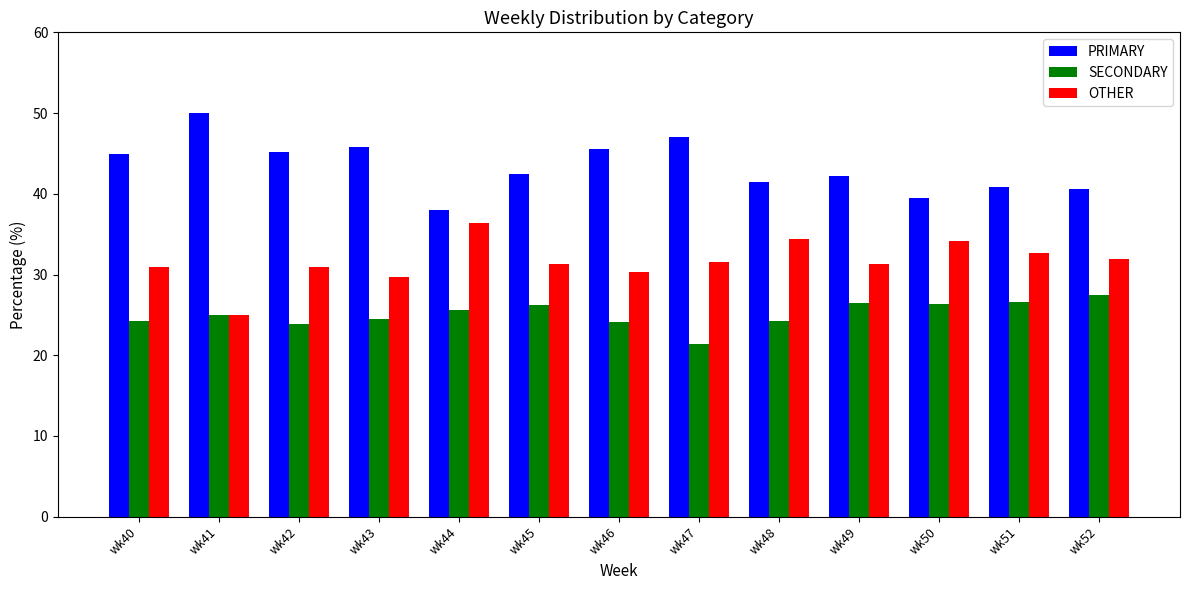

At which label does OTHER reach its peak?

wk44